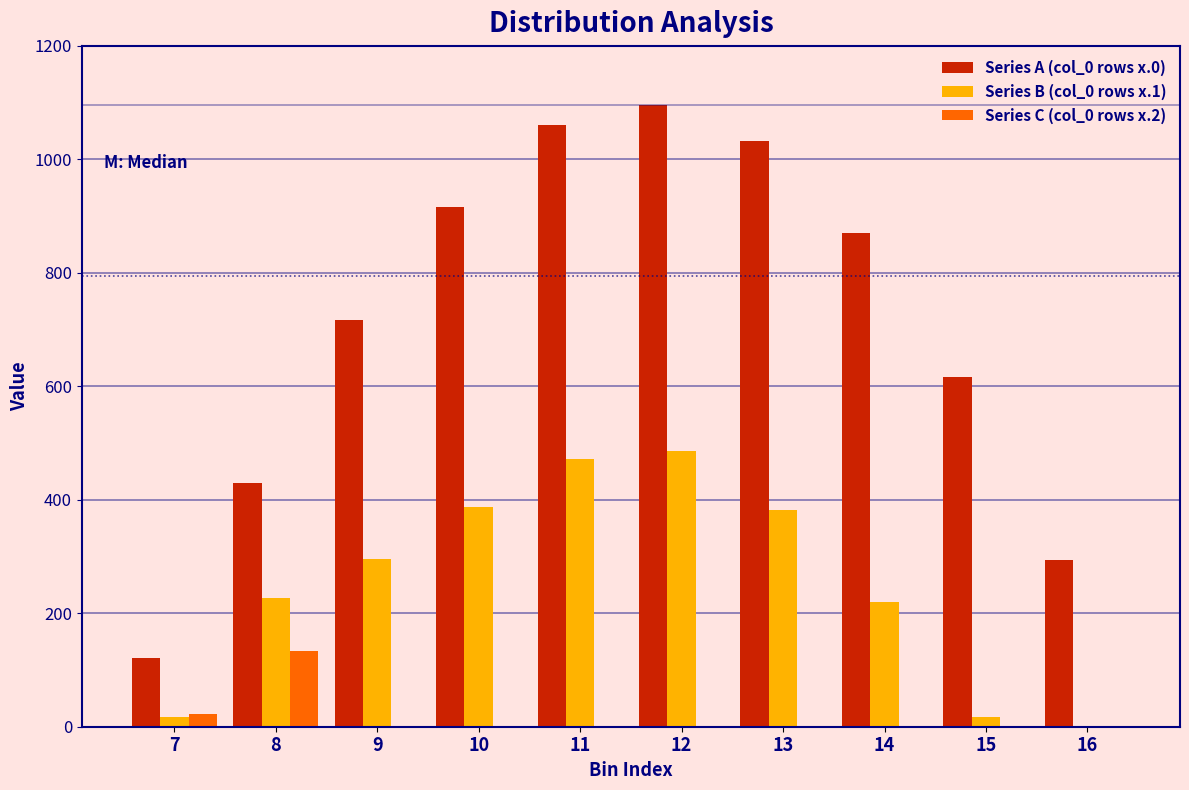

What is the maximum value for Series A (col_0 rows x.0)?

1096.7